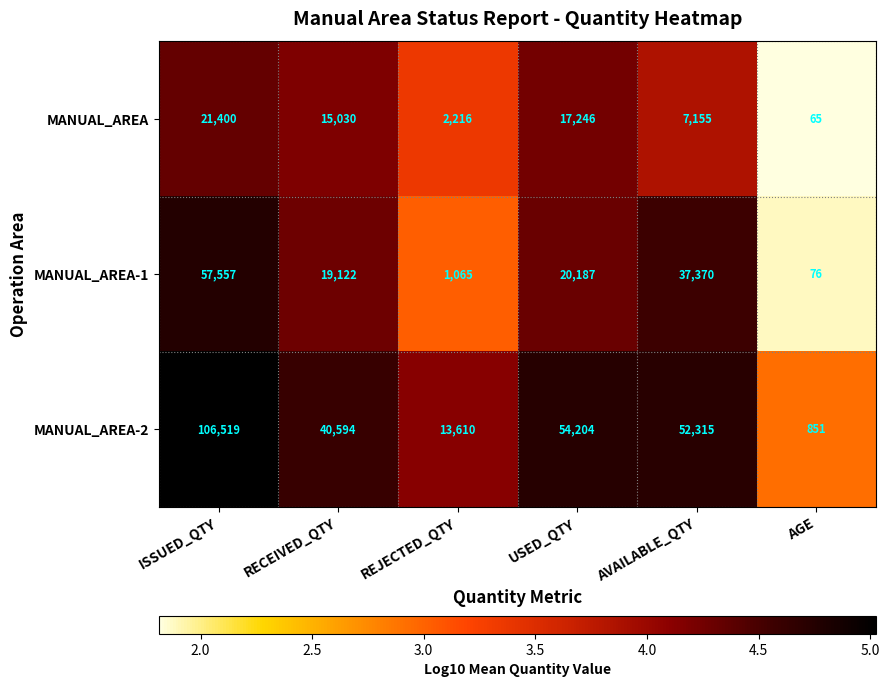

Which series changed the most between REJECTED_QTY and USED_QTY?

MANUAL_AREA-2